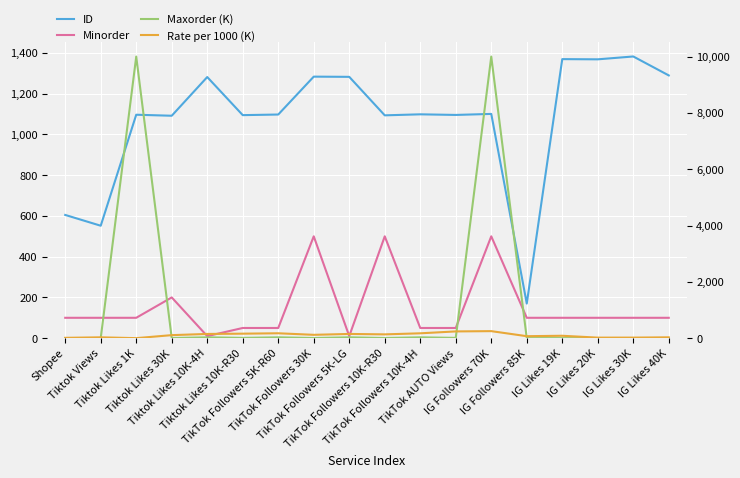

Between Tiktok Likes 1K and IG Likes 30K, which is larger?

IG Likes 30K